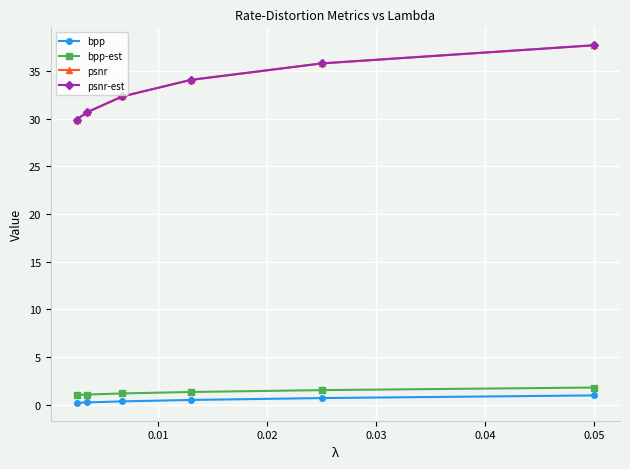

At how many categories does at least one series exceed 25?

6